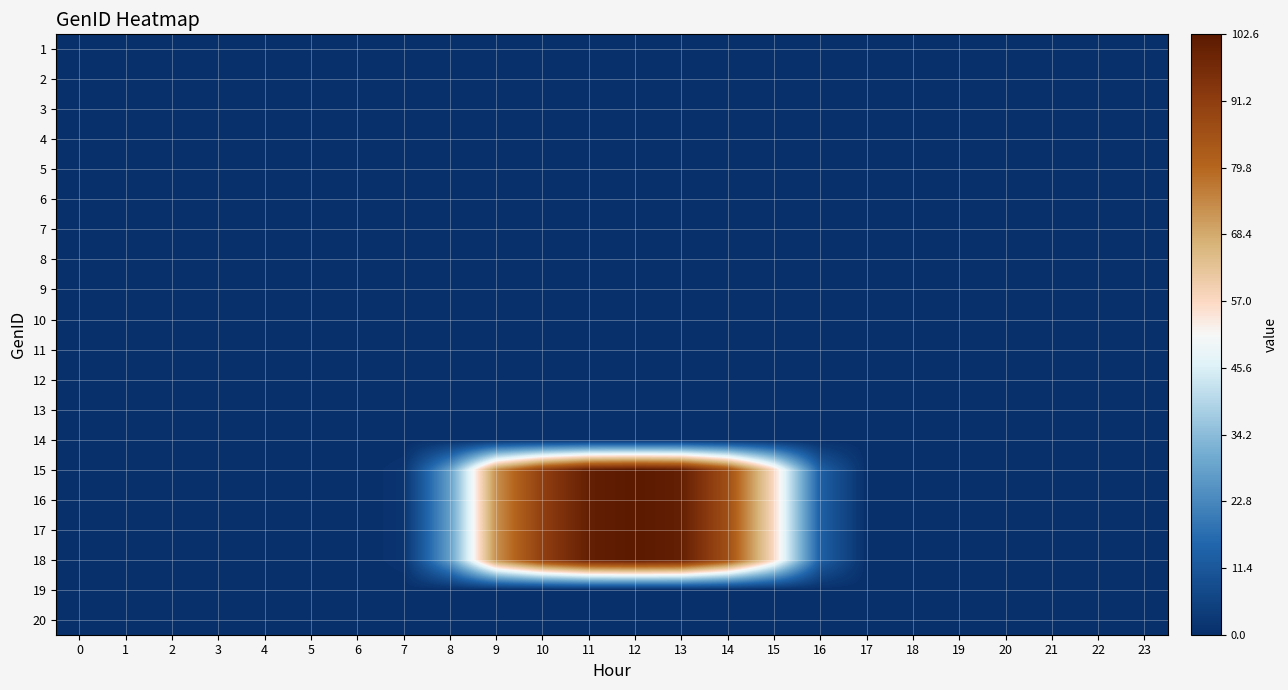

Reading left to right, extract all data points from this chart.

1: 0=0.0	1=0.0	2=0.0	3=0.0	4=0.0	5=0.0	6=0.0	7=0.0	8=0.0	9=0.0	10=0.0	11=0.0	12=0.0	13=0.0	14=0.0	15=0.0	16=0.0	17=0.0	18=0.0	19=0.0	20=0.0	21=0.0	22=0.0	23=0.0
2: 0=0.0	1=0.0	2=0.0	3=0.0	4=0.0	5=0.0	6=0.0	7=0.0	8=0.0	9=0.0	10=0.0	11=0.0	12=0.0	13=0.0	14=0.0	15=0.0	16=0.0	17=0.0	18=0.0	19=0.0	20=0.0	21=0.0	22=0.0	23=0.0
3: 0=0.0	1=0.0	2=0.0	3=0.0	4=0.0	5=0.0	6=0.0	7=0.0	8=0.0	9=0.0	10=0.0	11=0.0	12=0.0	13=0.0	14=0.0	15=0.0	16=0.0	17=0.0	18=0.0	19=0.0	20=0.0	21=0.0	22=0.0	23=0.0
4: 0=0.0	1=0.0	2=0.0	3=0.0	4=0.0	5=0.0	6=0.0	7=0.0	8=0.0	9=0.0	10=0.0	11=0.0	12=0.0	13=0.0	14=0.0	15=0.0	16=0.0	17=0.0	18=0.0	19=0.0	20=0.0	21=0.0	22=0.0	23=0.0
5: 0=0.0	1=0.0	2=0.0	3=0.0	4=0.0	5=0.0	6=0.0	7=0.0	8=0.0	9=0.0	10=0.0	11=0.0	12=0.0	13=0.0	14=0.0	15=0.0	16=0.0	17=0.0	18=0.0	19=0.0	20=0.0	21=0.0	22=0.0	23=0.0
6: 0=0.0	1=0.0	2=0.0	3=0.0	4=0.0	5=0.0	6=0.0	7=0.0	8=0.0	9=0.0	10=0.0	11=0.0	12=0.0	13=0.0	14=0.0	15=0.0	16=0.0	17=0.0	18=0.0	19=0.0	20=0.0	21=0.0	22=0.0	23=0.0
7: 0=0.0	1=0.0	2=0.0	3=0.0	4=0.0	5=0.0	6=0.0	7=0.0	8=0.0	9=0.0	10=0.0	11=0.0	12=0.0	13=0.0	14=0.0	15=0.0	16=0.0	17=0.0	18=0.0	19=0.0	20=0.0	21=0.0	22=0.0	23=0.0
8: 0=0.0	1=0.0	2=0.0	3=0.0	4=0.0	5=0.0	6=0.0	7=0.0	8=0.0	9=0.0	10=0.0	11=0.0	12=0.0	13=0.0	14=0.0	15=0.0	16=0.0	17=0.0	18=0.0	19=0.0	20=0.0	21=0.0	22=0.0	23=0.0
9: 0=0.0	1=0.0	2=0.0	3=0.0	4=0.0	5=0.0	6=0.0	7=0.0	8=0.0	9=0.0	10=0.0	11=0.0	12=0.0	13=0.0	14=0.0	15=0.0	16=0.0	17=0.0	18=0.0	19=0.0	20=0.0	21=0.0	22=0.0	23=0.0
10: 0=0.0	1=0.0	2=0.0	3=0.0	4=0.0	5=0.0	6=0.0	7=0.0	8=0.0	9=0.0	10=0.0	11=0.0	12=0.0	13=0.0	14=0.0	15=0.0	16=0.0	17=0.0	18=0.0	19=0.0	20=0.0	21=0.0	22=0.0	23=0.0
11: 0=0.0	1=0.0	2=0.0	3=0.0	4=0.0	5=0.0	6=0.0	7=0.0	8=0.0	9=0.0	10=0.0	11=0.0	12=0.0	13=0.0	14=0.0	15=0.0	16=0.0	17=0.0	18=0.0	19=0.0	20=0.0	21=0.0	22=0.0	23=0.0
12: 0=0.0	1=0.0	2=0.0	3=0.0	4=0.0	5=0.0	6=0.0	7=0.0	8=0.0	9=0.0	10=0.0	11=0.0	12=0.0	13=0.0	14=0.0	15=0.0	16=0.0	17=0.0	18=0.0	19=0.0	20=0.0	21=0.0	22=0.0	23=0.0
13: 0=0.0	1=0.0	2=0.0	3=0.0	4=0.0	5=0.0	6=0.0	7=0.0	8=0.0	9=0.0	10=0.0	11=0.0	12=0.0	13=0.0	14=0.0	15=0.0	16=0.0	17=0.0	18=0.0	19=0.0	20=0.0	21=0.0	22=0.0	23=0.0
14: 0=0.0	1=0.0	2=0.0	3=0.0	4=0.0	5=0.0	6=0.0	7=0.0	8=0.0	9=0.0	10=0.0	11=0.0	12=0.0	13=0.0	14=0.0	15=0.0	16=0.0	17=0.0	18=0.0	19=0.0	20=0.0	21=0.0	22=0.0	23=0.0
15: 0=0.0	1=0.0	2=0.0	3=0.0	4=0.0	5=0.0	6=0.0	7=1.4	8=27.9	9=72.7	10=90.7	11=100.8	12=102.6	13=100.8	14=86.0	15=56.9	16=13.9	17=0.1	18=0.0	19=0.0	20=0.0	21=0.0	22=0.0	23=0.0
16: 0=0.0	1=0.0	2=0.0	3=0.0	4=0.0	5=0.0	6=0.0	7=1.4	8=27.9	9=72.7	10=90.7	11=100.8	12=102.6	13=100.8	14=86.0	15=56.9	16=13.9	17=0.1	18=0.0	19=0.0	20=0.0	21=0.0	22=0.0	23=0.0
17: 0=0.0	1=0.0	2=0.0	3=0.0	4=0.0	5=0.0	6=0.0	7=1.4	8=27.9	9=72.7	10=90.7	11=100.8	12=102.6	13=100.8	14=86.0	15=56.9	16=13.9	17=0.1	18=0.0	19=0.0	20=0.0	21=0.0	22=0.0	23=0.0
18: 0=0.0	1=0.0	2=0.0	3=0.0	4=0.0	5=0.0	6=0.0	7=1.4	8=27.9	9=72.7	10=90.7	11=100.8	12=102.6	13=100.8	14=86.0	15=56.9	16=13.9	17=0.1	18=0.0	19=0.0	20=0.0	21=0.0	22=0.0	23=0.0
19: 0=0.0	1=0.0	2=0.0	3=0.0	4=0.0	5=0.0	6=0.0	7=0.0	8=0.0	9=0.0	10=0.0	11=0.0	12=0.0	13=0.0	14=0.0	15=0.0	16=0.0	17=0.0	18=0.0	19=0.0	20=0.0	21=0.0	22=0.0	23=0.0
20: 0=0.0	1=0.0	2=0.0	3=0.0	4=0.0	5=0.0	6=0.0	7=0.0	8=0.0	9=0.0	10=0.0	11=0.0	12=0.0	13=0.0	14=0.0	15=0.0	16=0.0	17=0.0	18=0.0	19=0.0	20=0.0	21=0.0	22=0.0	23=0.0